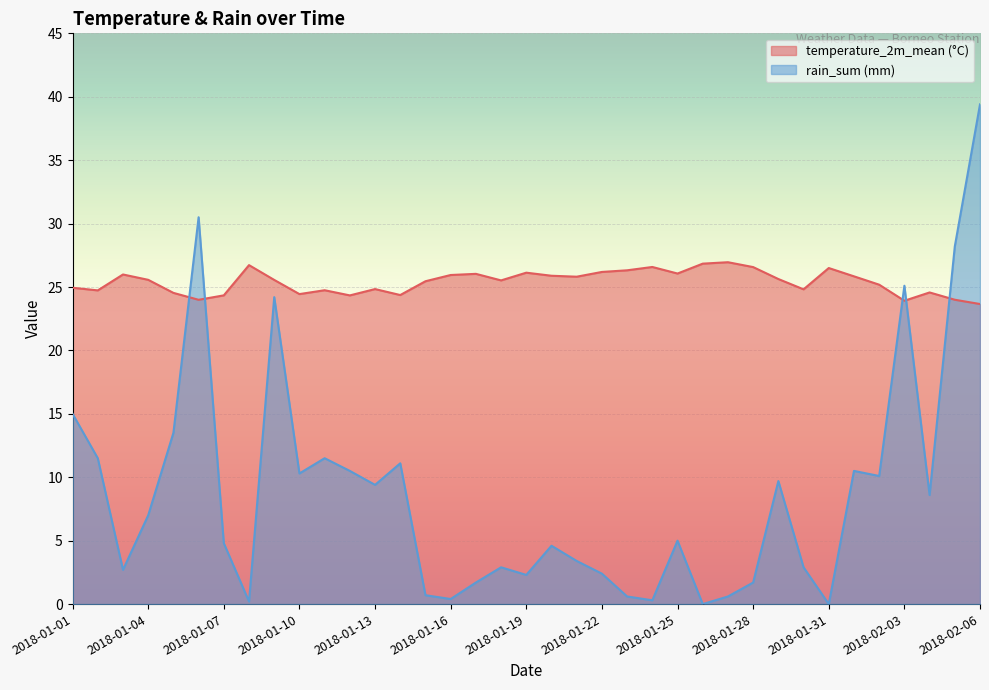

The rain_sum (mm) series shows 25.1 at 2018-02-03. True or false?

True